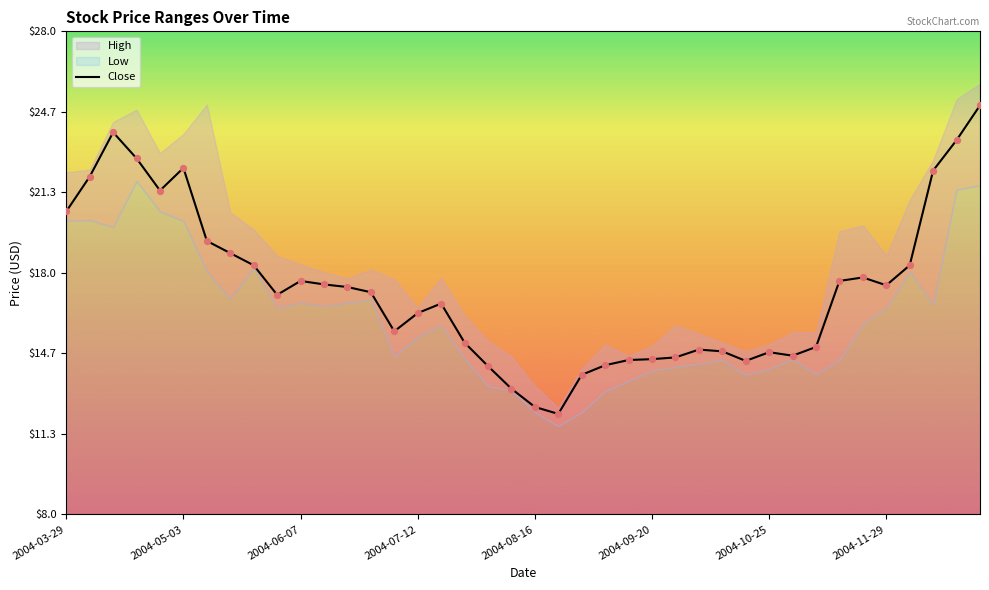

What is the change in value from 2004-03-29 to 33?

-2.9